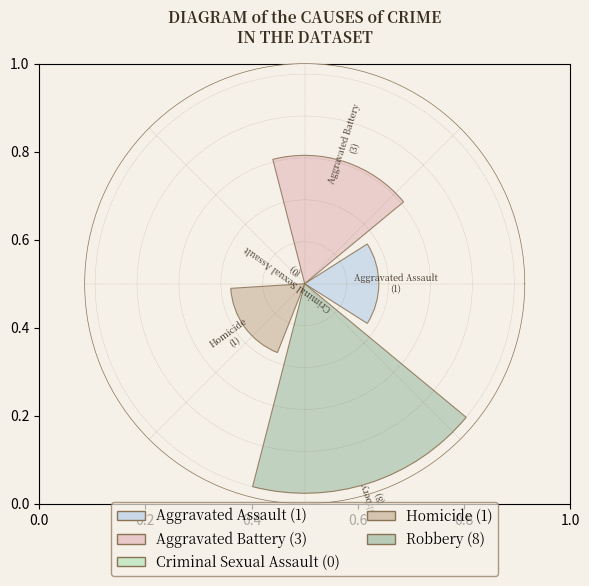

Are the bars horizontal?

No